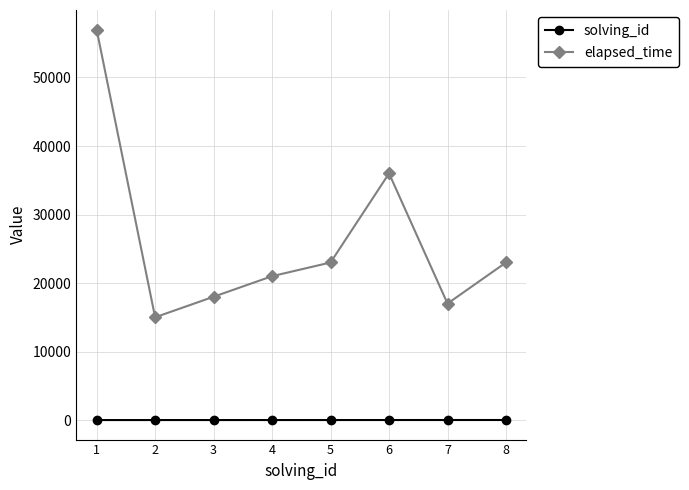

Rank the series at 5 from lowest to highest value.

solving_id, elapsed_time